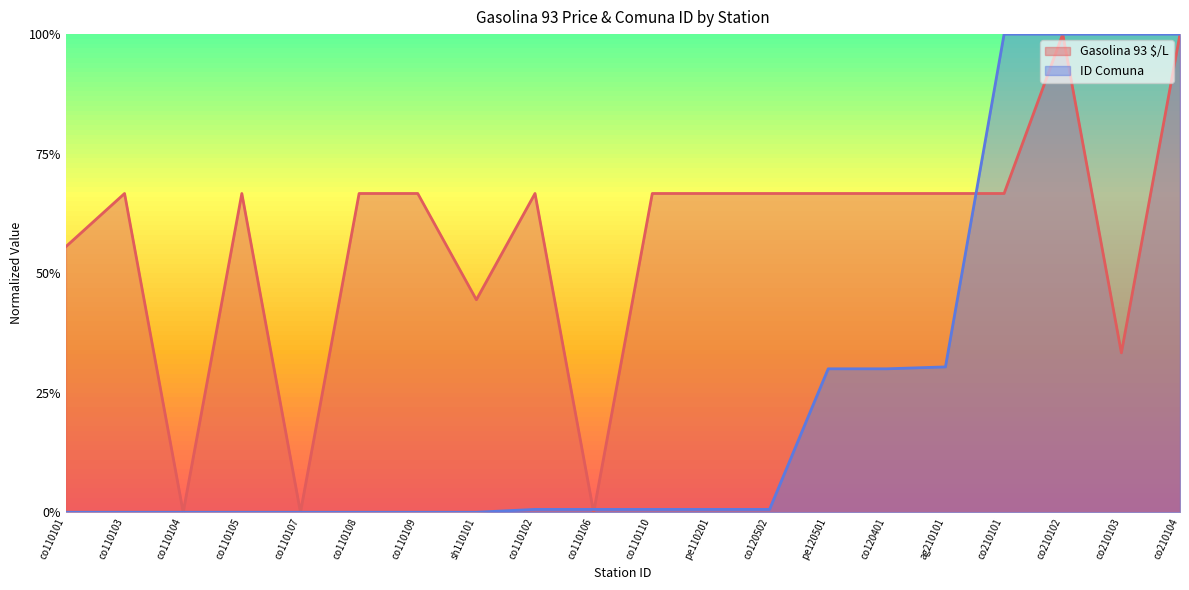

How many lines are shown in the chart?

2